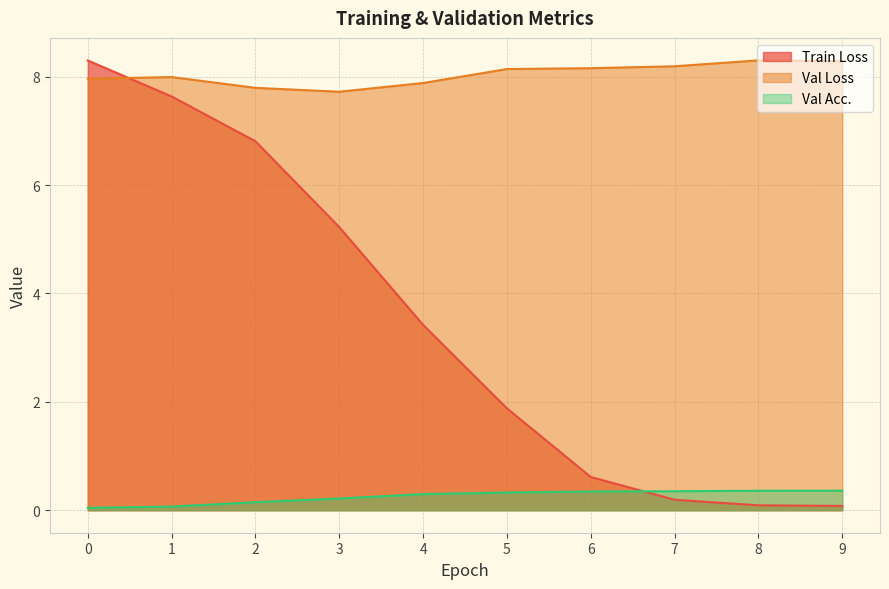

Does the chart display data point markers on the line(s)?

No